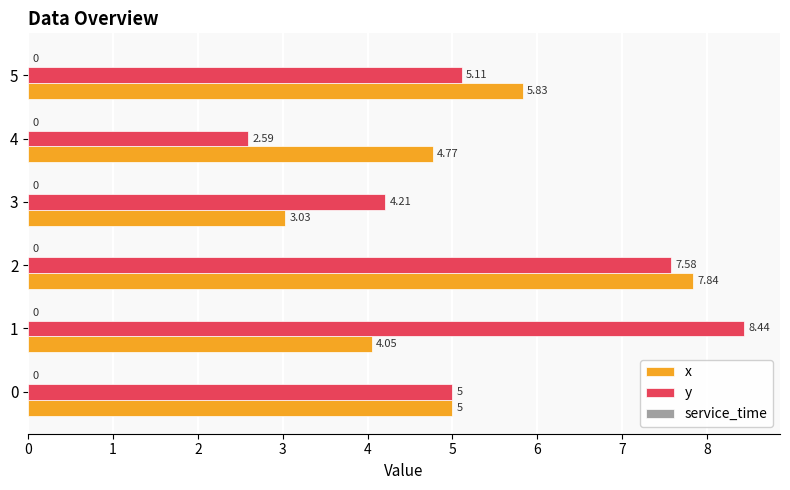

At which category does the chart reach its peak across all series?

1